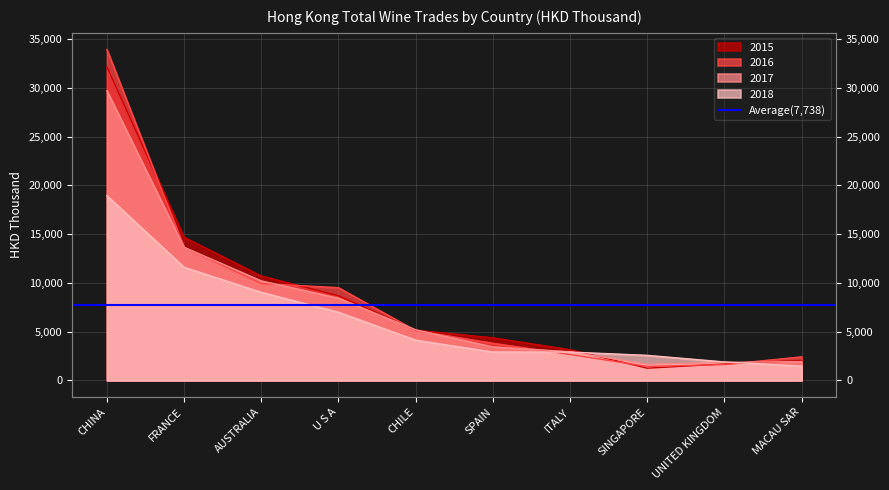

What is the approximate value of 2018 at U S A?

6997.3